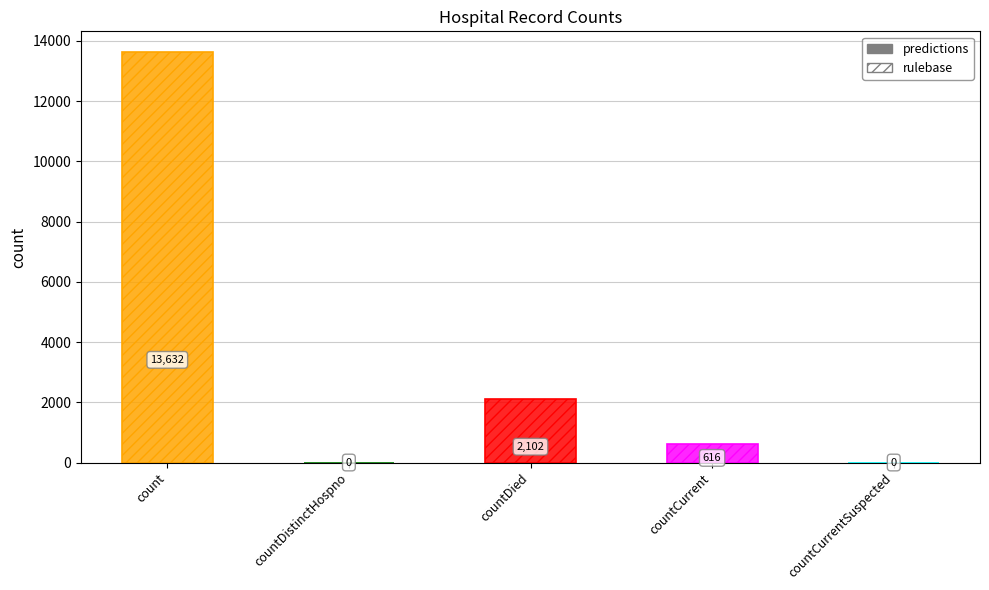

The value at countDistinctHospno is 0. True or false?

True